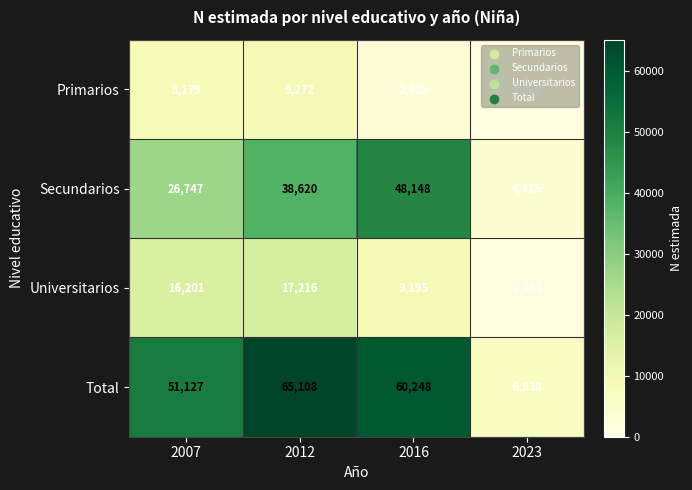

What is the approximate value of Secundarios at 2012, to the nearest 10?

38620